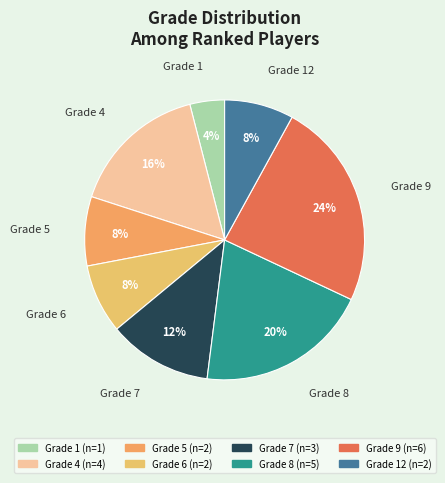

How many slices are in this pie chart?

8